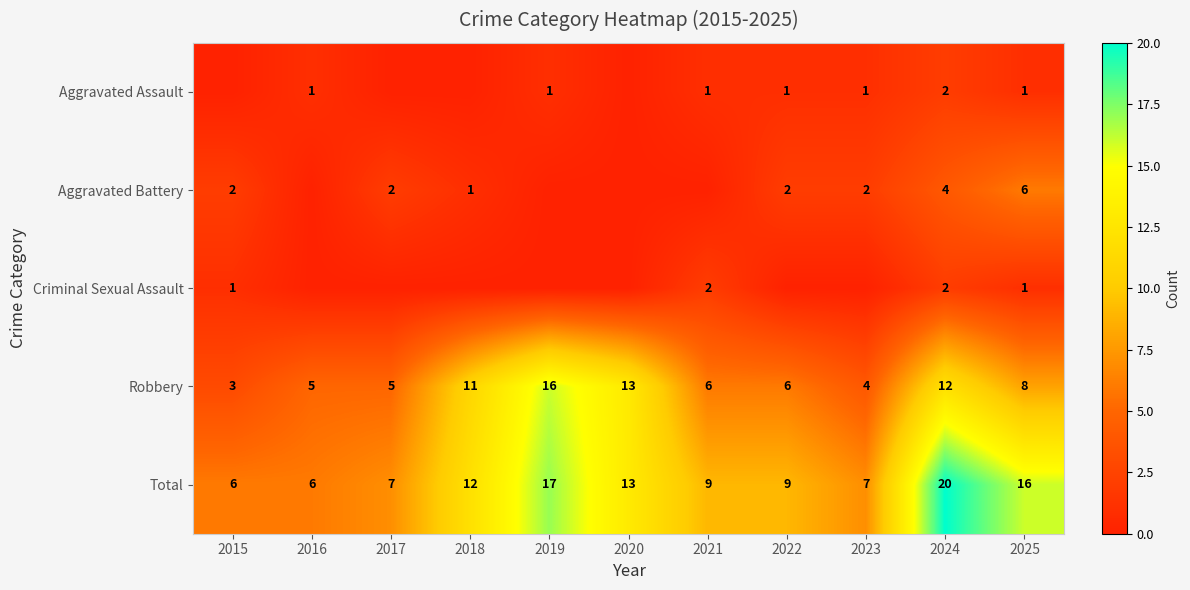

Is it true that Robbery equals 12 at 2024?

True